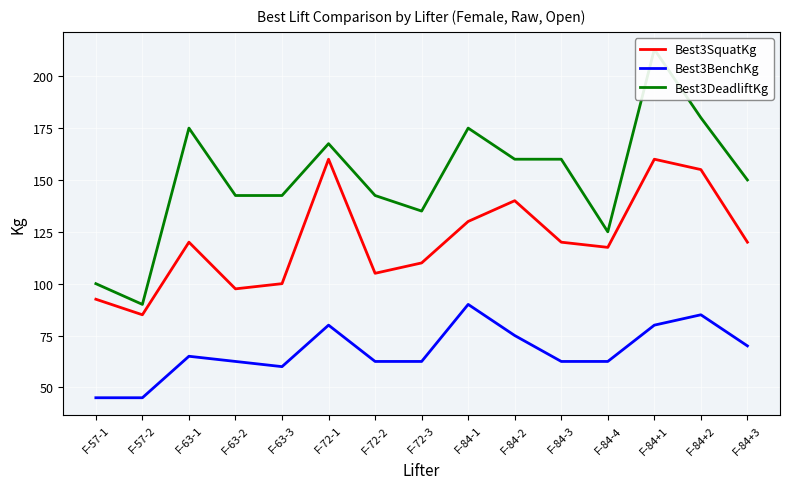

Which label corresponds to the largest value in the chart?

F-84+1